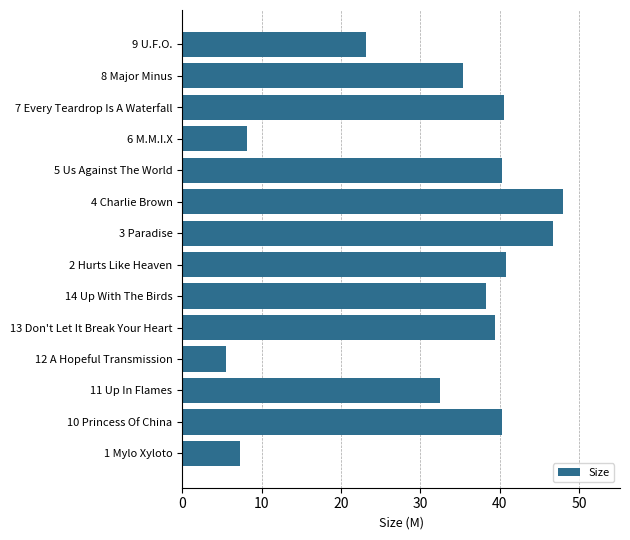

The value at 12 A Hopeful Transmission is 5.6. True or false?

True